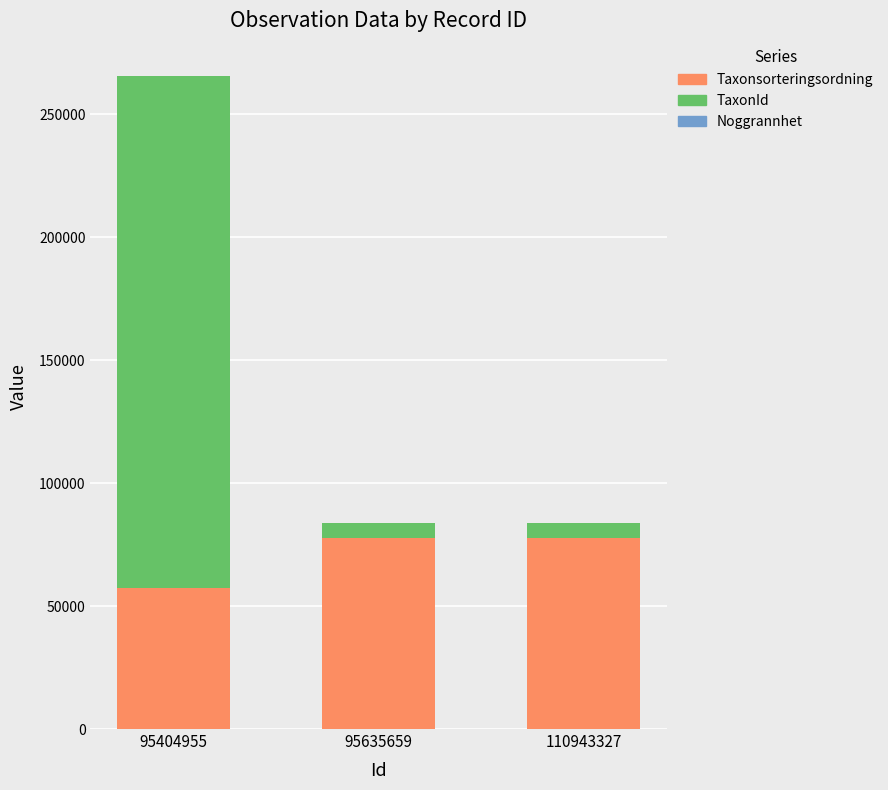

The value of Taxonsorteringsordning at 110943327 is 77515. True or false?

True